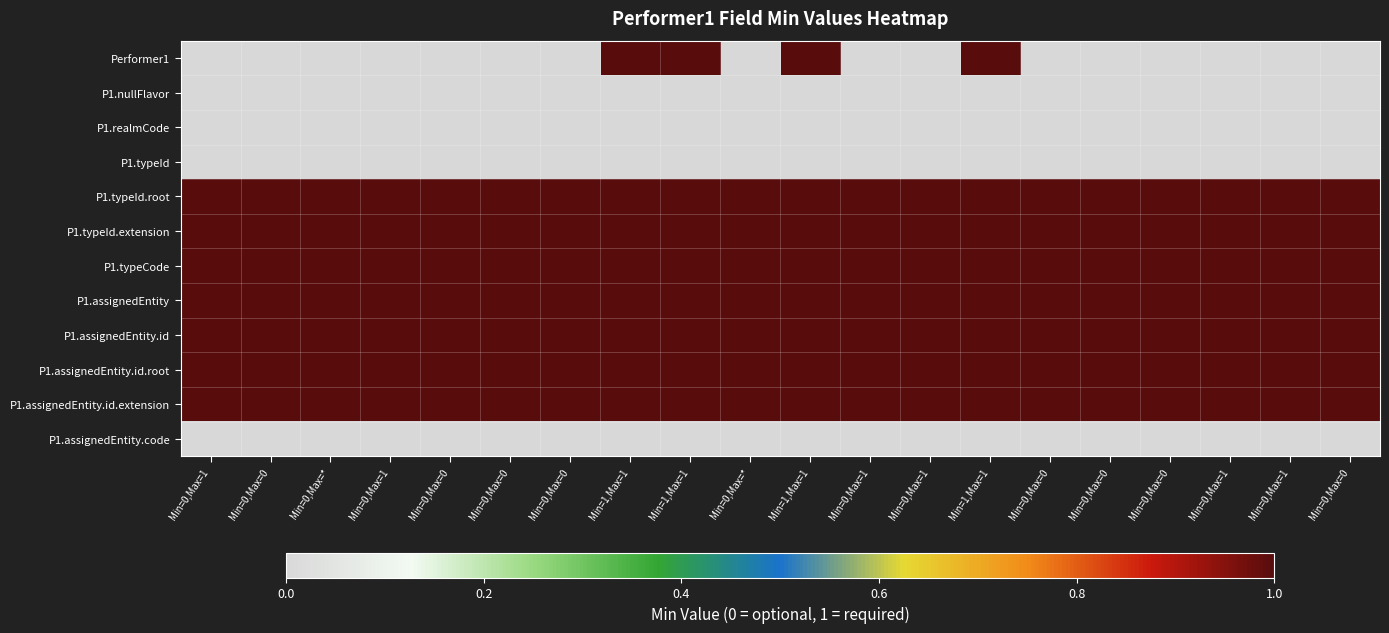

Reading left to right, extract all data points from this chart.

Performer1: Min=0,Max=1=0	Min=0,Max=0=0	Min=0,Max=*=0	Min=0,Max=1=0	Min=0,Max=0=0	Min=0,Max=0=0	Min=0,Max=0=0	Min=1,Max=1=1	Min=1,Max=1=1	Min=0,Max=*=0	Min=1,Max=1=1	Min=0,Max=1=0	Min=0,Max=1=0	Min=1,Max=1=1	Min=0,Max=0=0	Min=0,Max=0=0	Min=0,Max=0=0	Min=0,Max=1=0	Min=0,Max=1=0	Min=0,Max=0=0
P1.nullFlavor: Min=0,Max=1=0	Min=0,Max=0=0	Min=0,Max=*=0	Min=0,Max=1=0	Min=0,Max=0=0	Min=0,Max=0=0	Min=0,Max=0=0	Min=1,Max=1=0	Min=1,Max=1=0	Min=0,Max=*=0	Min=1,Max=1=0	Min=0,Max=1=0	Min=0,Max=1=0	Min=1,Max=1=0	Min=0,Max=0=0	Min=0,Max=0=0	Min=0,Max=0=0	Min=0,Max=1=0	Min=0,Max=1=0	Min=0,Max=0=0
P1.realmCode: Min=0,Max=1=0	Min=0,Max=0=0	Min=0,Max=*=0	Min=0,Max=1=0	Min=0,Max=0=0	Min=0,Max=0=0	Min=0,Max=0=0	Min=1,Max=1=0	Min=1,Max=1=0	Min=0,Max=*=0	Min=1,Max=1=0	Min=0,Max=1=0	Min=0,Max=1=0	Min=1,Max=1=0	Min=0,Max=0=0	Min=0,Max=0=0	Min=0,Max=0=0	Min=0,Max=1=0	Min=0,Max=1=0	Min=0,Max=0=0
P1.typeId: Min=0,Max=1=0	Min=0,Max=0=0	Min=0,Max=*=0	Min=0,Max=1=0	Min=0,Max=0=0	Min=0,Max=0=0	Min=0,Max=0=0	Min=1,Max=1=0	Min=1,Max=1=0	Min=0,Max=*=0	Min=1,Max=1=0	Min=0,Max=1=0	Min=0,Max=1=0	Min=1,Max=1=0	Min=0,Max=0=0	Min=0,Max=0=0	Min=0,Max=0=0	Min=0,Max=1=0	Min=0,Max=1=0	Min=0,Max=0=0
P1.typeId.root: Min=0,Max=1=1	Min=0,Max=0=1	Min=0,Max=*=1	Min=0,Max=1=1	Min=0,Max=0=1	Min=0,Max=0=1	Min=0,Max=0=1	Min=1,Max=1=1	Min=1,Max=1=1	Min=0,Max=*=1	Min=1,Max=1=1	Min=0,Max=1=1	Min=0,Max=1=1	Min=1,Max=1=1	Min=0,Max=0=1	Min=0,Max=0=1	Min=0,Max=0=1	Min=0,Max=1=1	Min=0,Max=1=1	Min=0,Max=0=1
P1.typeId.extension: Min=0,Max=1=1	Min=0,Max=0=1	Min=0,Max=*=1	Min=0,Max=1=1	Min=0,Max=0=1	Min=0,Max=0=1	Min=0,Max=0=1	Min=1,Max=1=1	Min=1,Max=1=1	Min=0,Max=*=1	Min=1,Max=1=1	Min=0,Max=1=1	Min=0,Max=1=1	Min=1,Max=1=1	Min=0,Max=0=1	Min=0,Max=0=1	Min=0,Max=0=1	Min=0,Max=1=1	Min=0,Max=1=1	Min=0,Max=0=1
P1.typeCode: Min=0,Max=1=1	Min=0,Max=0=1	Min=0,Max=*=1	Min=0,Max=1=1	Min=0,Max=0=1	Min=0,Max=0=1	Min=0,Max=0=1	Min=1,Max=1=1	Min=1,Max=1=1	Min=0,Max=*=1	Min=1,Max=1=1	Min=0,Max=1=1	Min=0,Max=1=1	Min=1,Max=1=1	Min=0,Max=0=1	Min=0,Max=0=1	Min=0,Max=0=1	Min=0,Max=1=1	Min=0,Max=1=1	Min=0,Max=0=1
P1.assignedEntity: Min=0,Max=1=1	Min=0,Max=0=1	Min=0,Max=*=1	Min=0,Max=1=1	Min=0,Max=0=1	Min=0,Max=0=1	Min=0,Max=0=1	Min=1,Max=1=1	Min=1,Max=1=1	Min=0,Max=*=1	Min=1,Max=1=1	Min=0,Max=1=1	Min=0,Max=1=1	Min=1,Max=1=1	Min=0,Max=0=1	Min=0,Max=0=1	Min=0,Max=0=1	Min=0,Max=1=1	Min=0,Max=1=1	Min=0,Max=0=1
P1.assignedEntity.id: Min=0,Max=1=1	Min=0,Max=0=1	Min=0,Max=*=1	Min=0,Max=1=1	Min=0,Max=0=1	Min=0,Max=0=1	Min=0,Max=0=1	Min=1,Max=1=1	Min=1,Max=1=1	Min=0,Max=*=1	Min=1,Max=1=1	Min=0,Max=1=1	Min=0,Max=1=1	Min=1,Max=1=1	Min=0,Max=0=1	Min=0,Max=0=1	Min=0,Max=0=1	Min=0,Max=1=1	Min=0,Max=1=1	Min=0,Max=0=1
P1.assignedEntity.id.root: Min=0,Max=1=1	Min=0,Max=0=1	Min=0,Max=*=1	Min=0,Max=1=1	Min=0,Max=0=1	Min=0,Max=0=1	Min=0,Max=0=1	Min=1,Max=1=1	Min=1,Max=1=1	Min=0,Max=*=1	Min=1,Max=1=1	Min=0,Max=1=1	Min=0,Max=1=1	Min=1,Max=1=1	Min=0,Max=0=1	Min=0,Max=0=1	Min=0,Max=0=1	Min=0,Max=1=1	Min=0,Max=1=1	Min=0,Max=0=1
P1.assignedEntity.id.extension: Min=0,Max=1=1	Min=0,Max=0=1	Min=0,Max=*=1	Min=0,Max=1=1	Min=0,Max=0=1	Min=0,Max=0=1	Min=0,Max=0=1	Min=1,Max=1=1	Min=1,Max=1=1	Min=0,Max=*=1	Min=1,Max=1=1	Min=0,Max=1=1	Min=0,Max=1=1	Min=1,Max=1=1	Min=0,Max=0=1	Min=0,Max=0=1	Min=0,Max=0=1	Min=0,Max=1=1	Min=0,Max=1=1	Min=0,Max=0=1
P1.assignedEntity.code: Min=0,Max=1=0	Min=0,Max=0=0	Min=0,Max=*=0	Min=0,Max=1=0	Min=0,Max=0=0	Min=0,Max=0=0	Min=0,Max=0=0	Min=1,Max=1=0	Min=1,Max=1=0	Min=0,Max=*=0	Min=1,Max=1=0	Min=0,Max=1=0	Min=0,Max=1=0	Min=1,Max=1=0	Min=0,Max=0=0	Min=0,Max=0=0	Min=0,Max=0=0	Min=0,Max=1=0	Min=0,Max=1=0	Min=0,Max=0=0